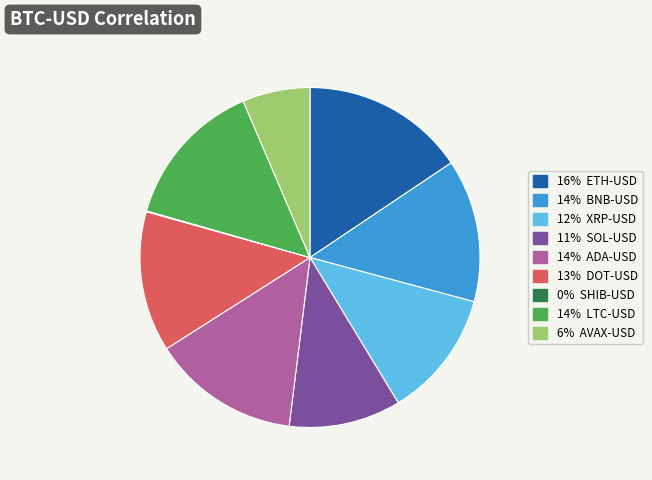

Is there a majority slice in this chart?

No